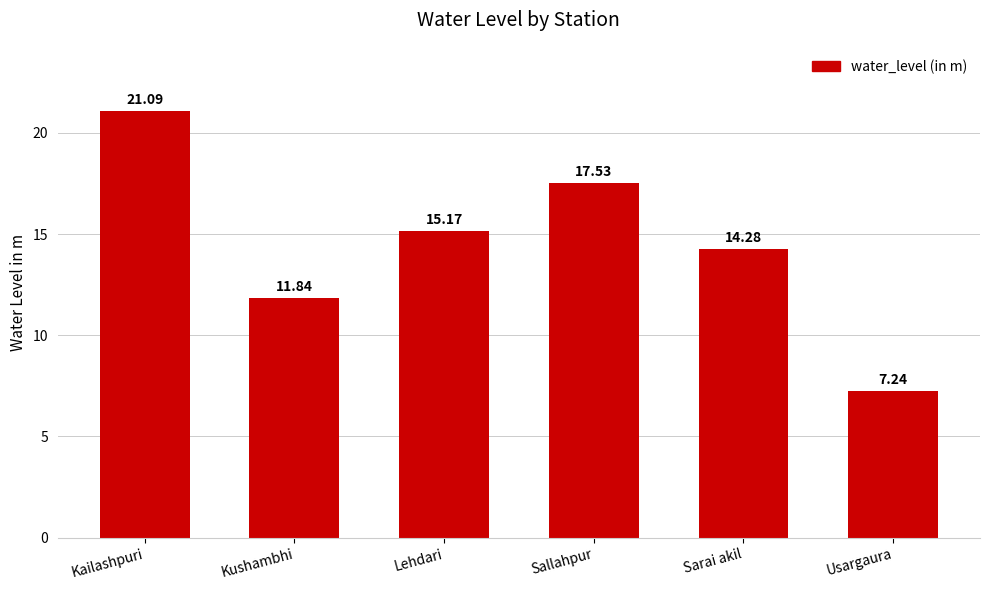

At which category does the chart reach its peak across all series?

Kailashpuri